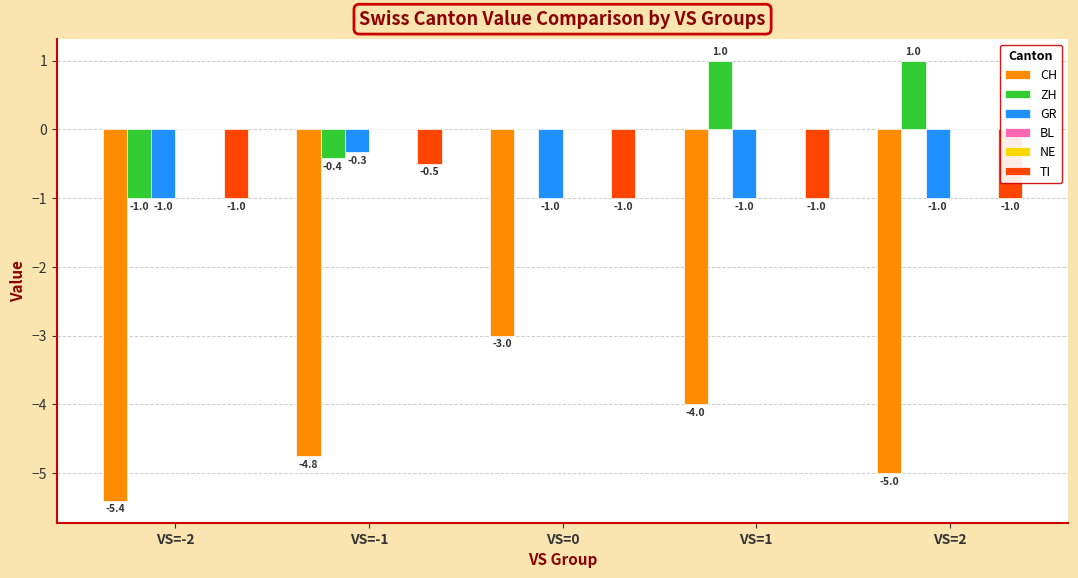

Reading left to right, what are all the values shown in this chart?

CH: VS=-2=-5.4	VS=-1=-4.8	VS=0=-3.0	VS=1=-4.0	VS=2=-5.0
ZH: VS=-2=-1.0	VS=-1=-0.4	VS=0=0.0	VS=1=1.0	VS=2=1.0
GR: VS=-2=-1.0	VS=-1=-0.3	VS=0=-1.0	VS=1=-1.0	VS=2=-1.0
BL: VS=-2=0.0	VS=-1=0.0	VS=0=0.0	VS=1=0.0	VS=2=0.0
NE: VS=-2=0.0	VS=-1=0.0	VS=0=0.0	VS=1=0.0	VS=2=0.0
TI: VS=-2=-1.0	VS=-1=-0.5	VS=0=-1.0	VS=1=-1.0	VS=2=-1.0